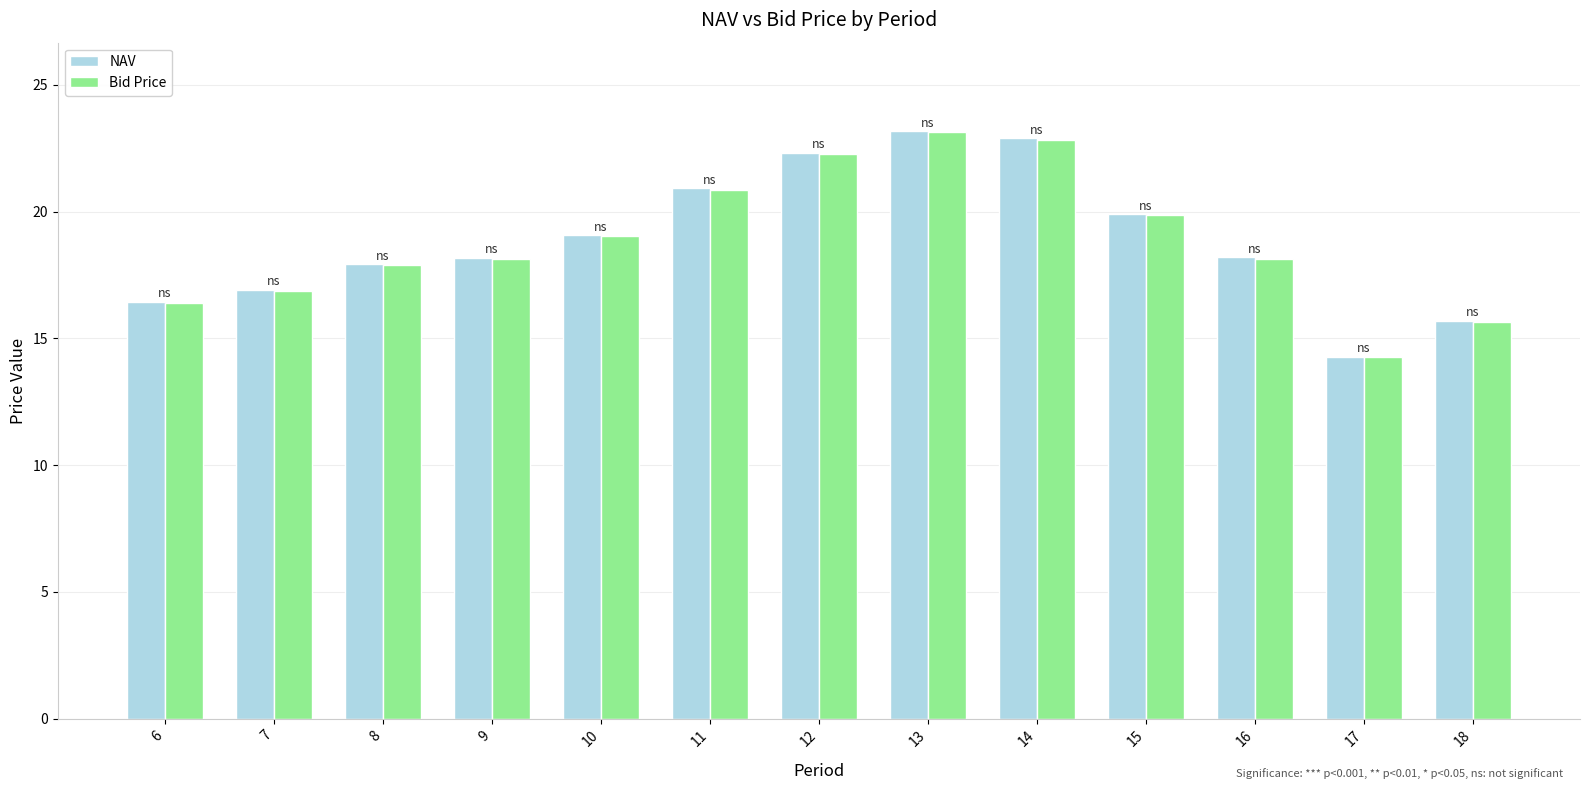

What is the smallest value displayed?

14.2